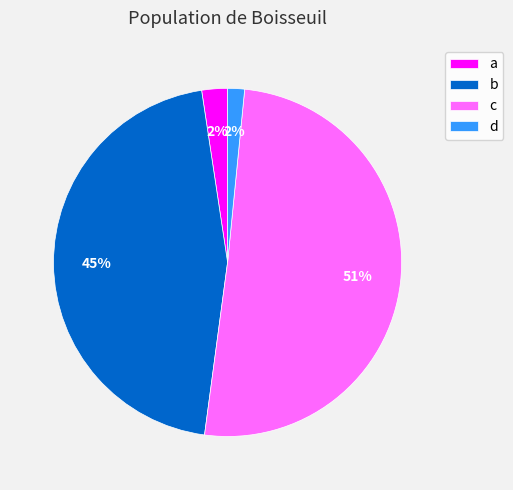

The c slice represents 51% of the pie. True or false?

True